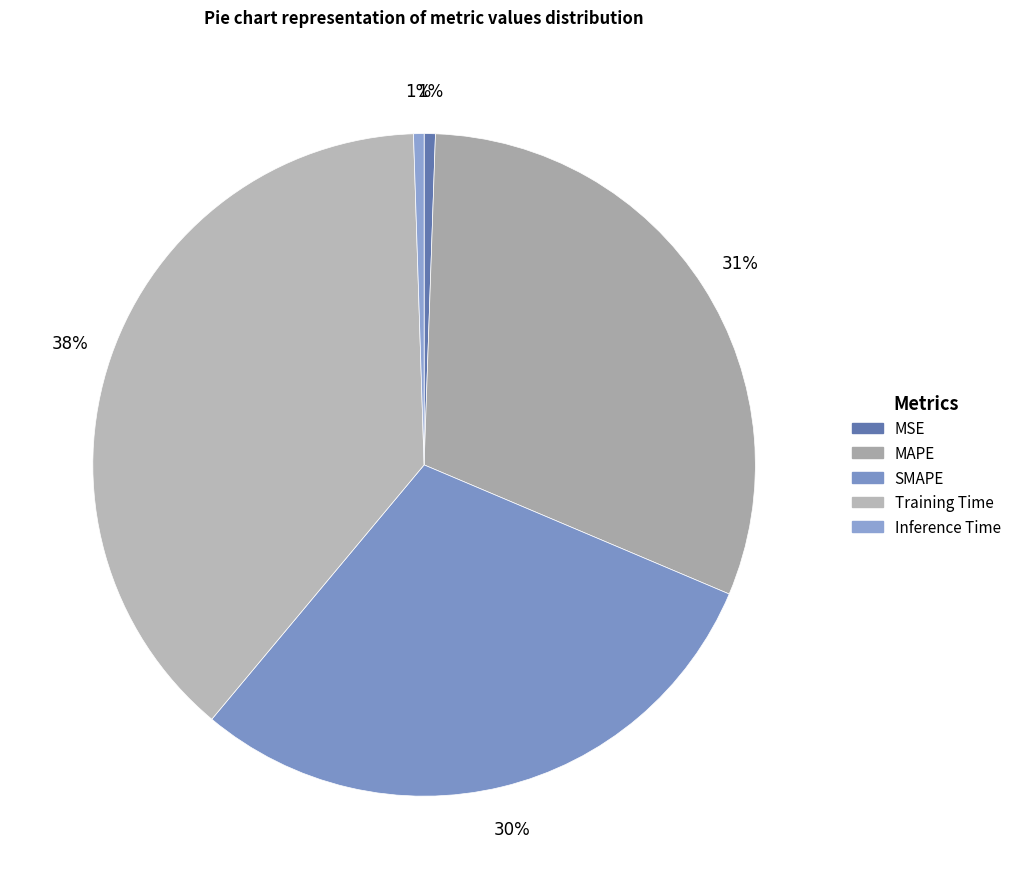

Rank the categories by value from lowest to highest.

Inference Time, MSE, SMAPE, MAPE, Training Time